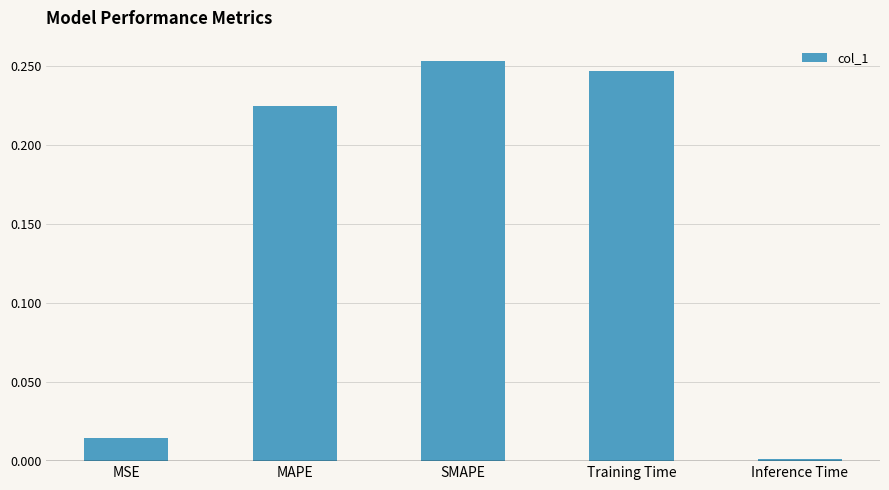

Rank the categories by value from lowest to highest.

Inference Time, MSE, MAPE, Training Time, SMAPE